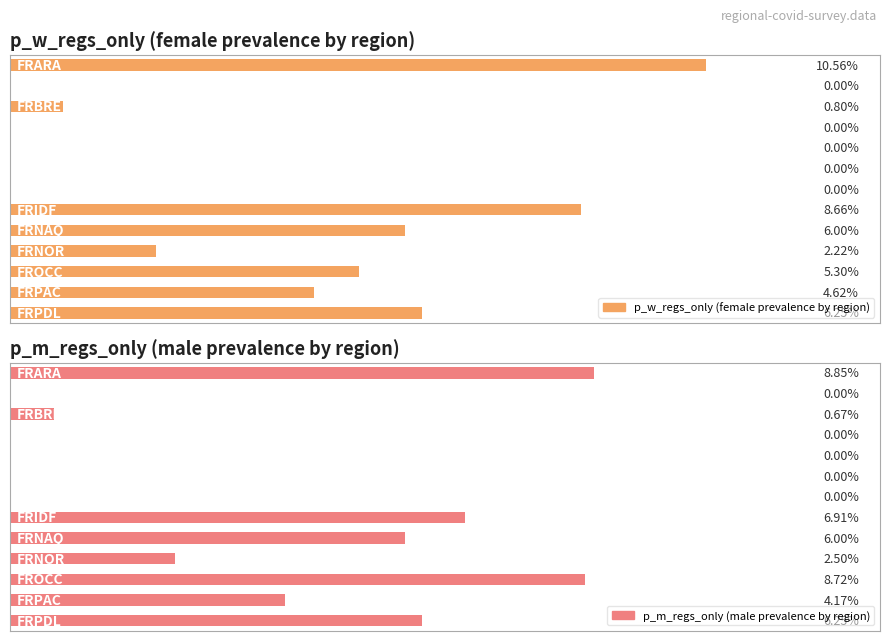

Between 7 and 12, which series saw the biggest shift?

p_w_regs_only (female prevalence by region)